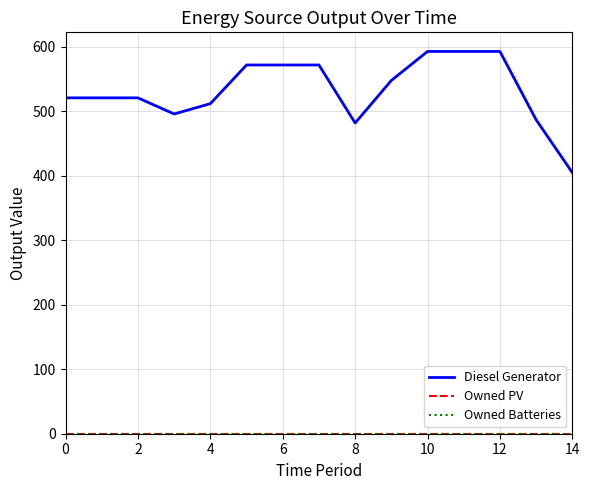

Does the chart display data point markers on the line(s)?

No